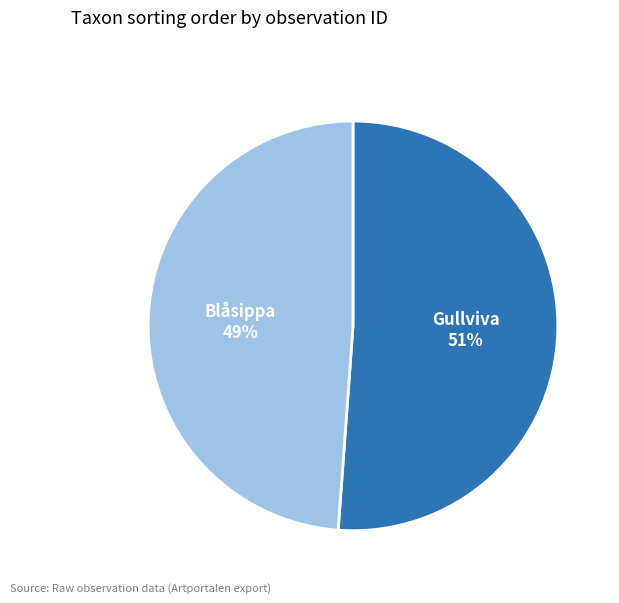

Do Gullviva and Blåsippa together represent more than half of the pie?

Yes